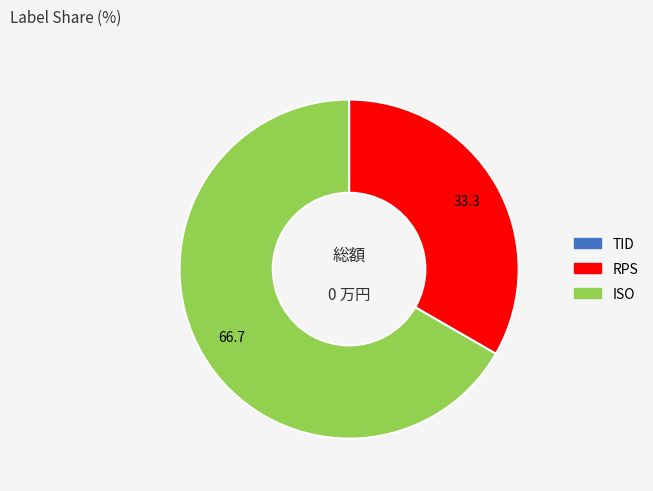

Does any single category account for the majority?

Yes